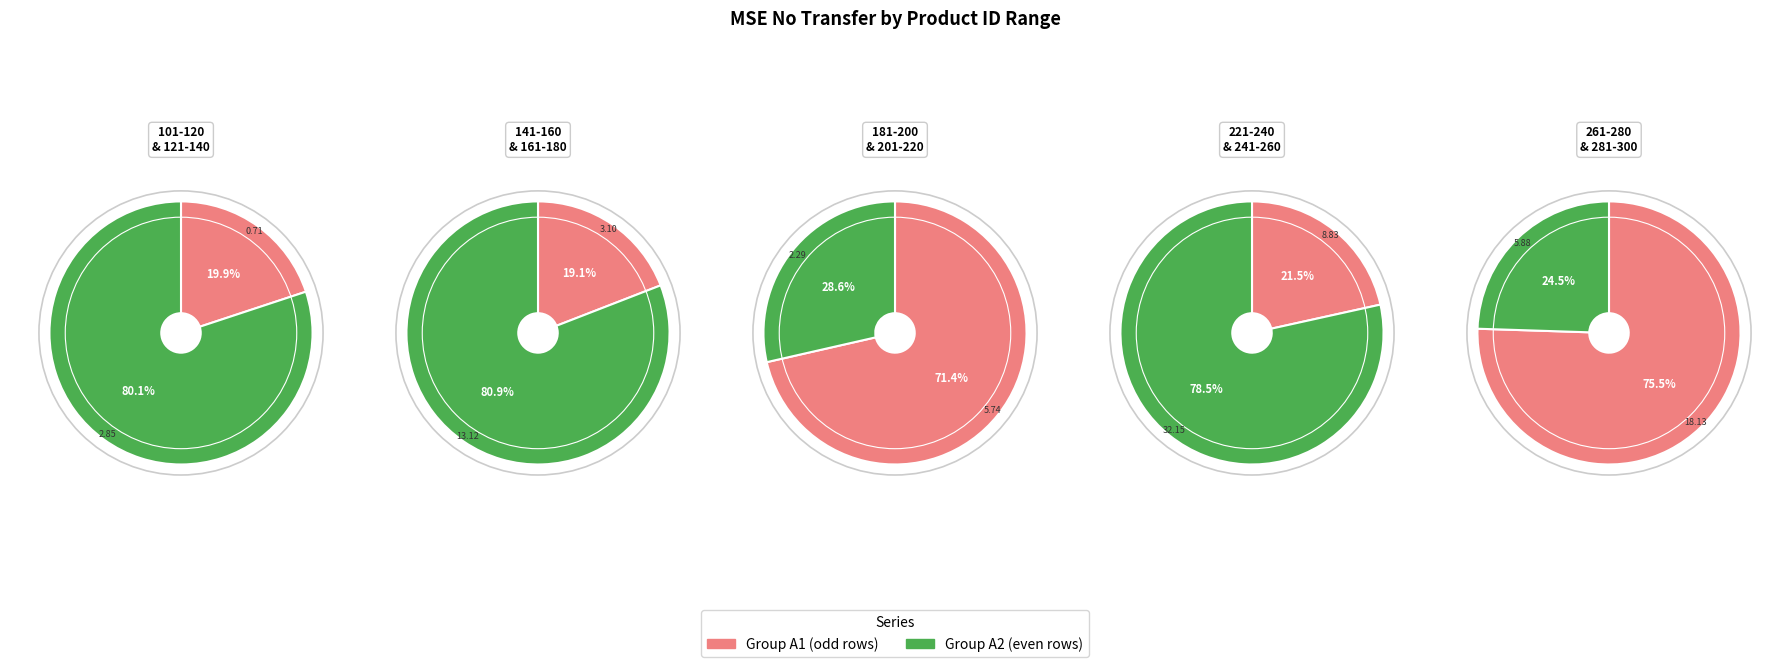

How many slices are in this pie chart?

10